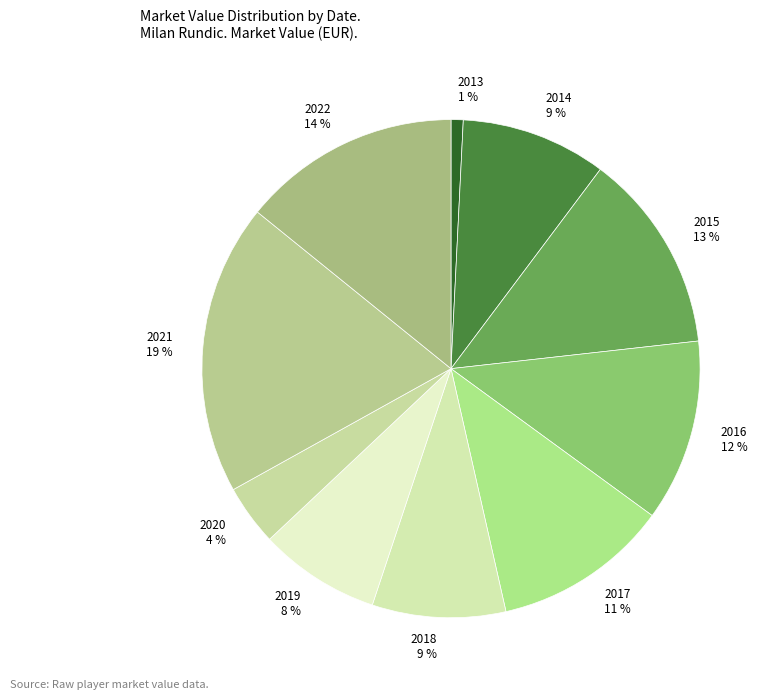

What is the ratio of the value at 2014 to the value at 2016?

0.8